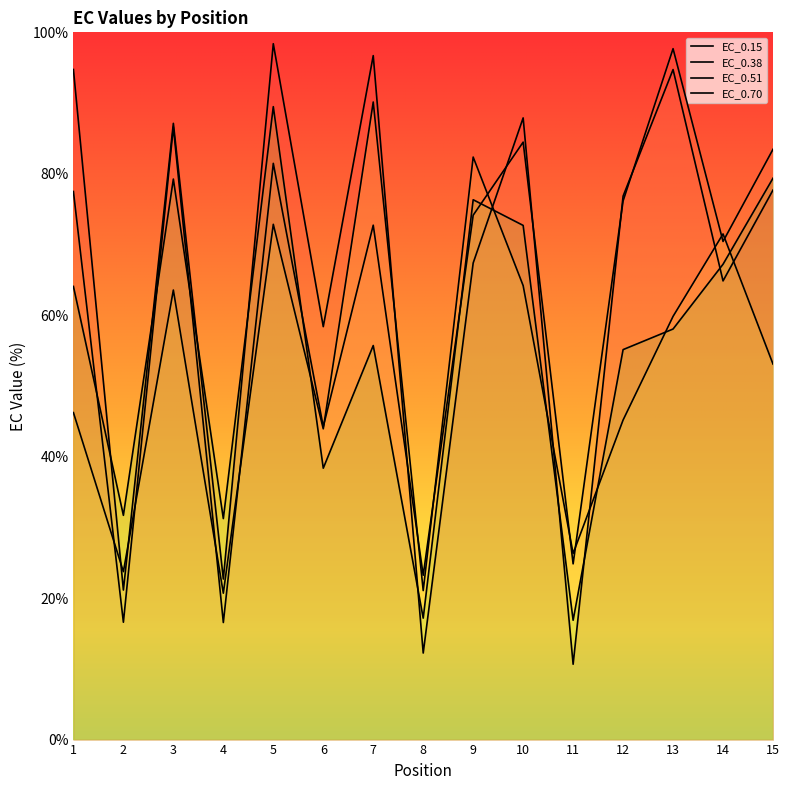

What is the maximum value shown in the chart?

98.4